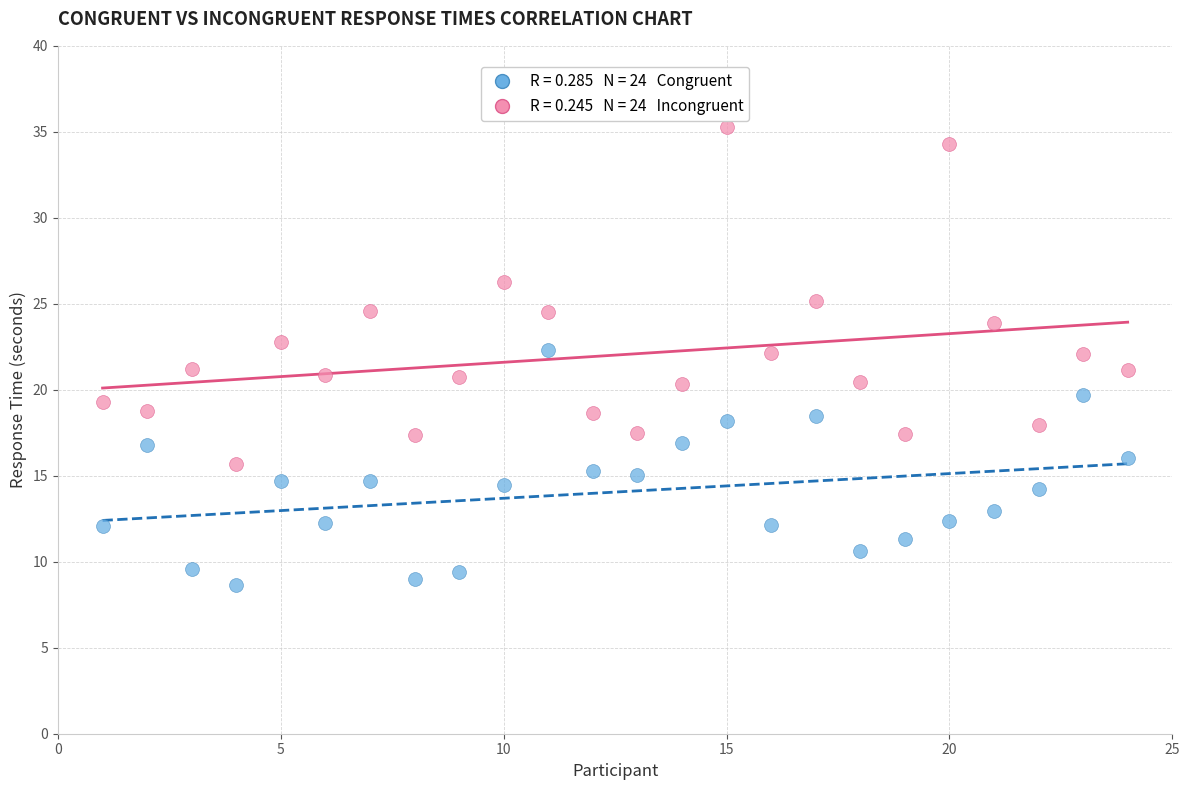

Across all data points, what is the range of X values (max minus min)?

23.0